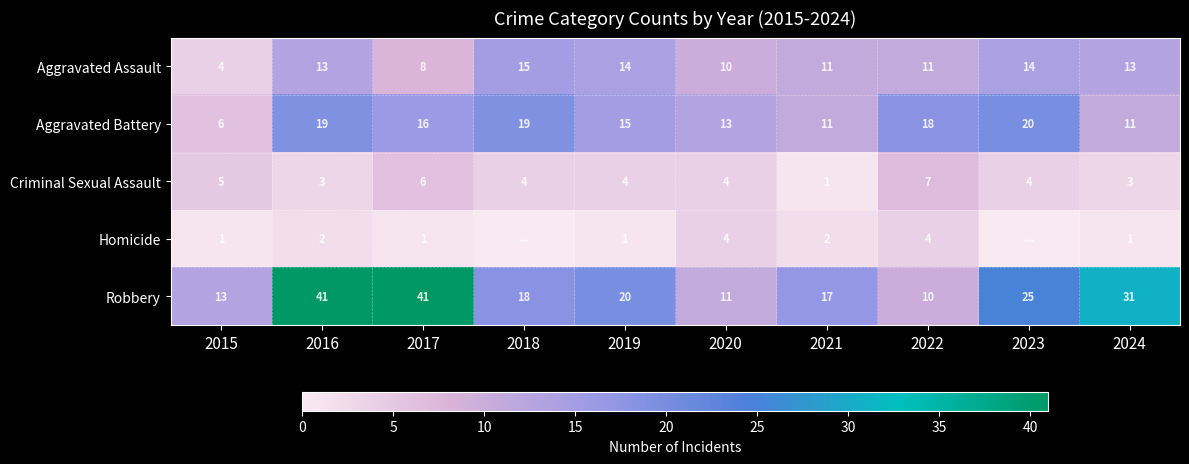

What is the sum of all Aggravated Assault values?

113